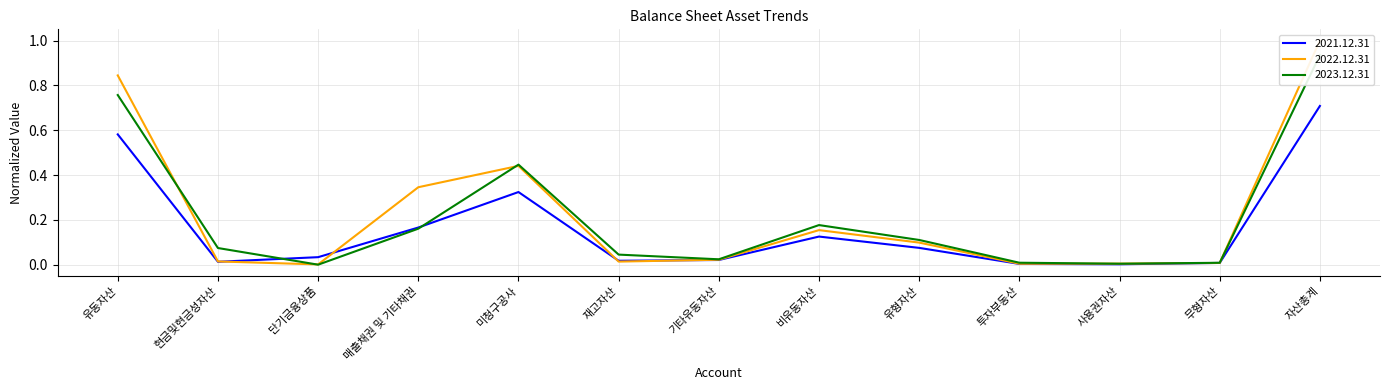

The value of 2022.12.31 at 무형자산 is 0.0. True or false?

False